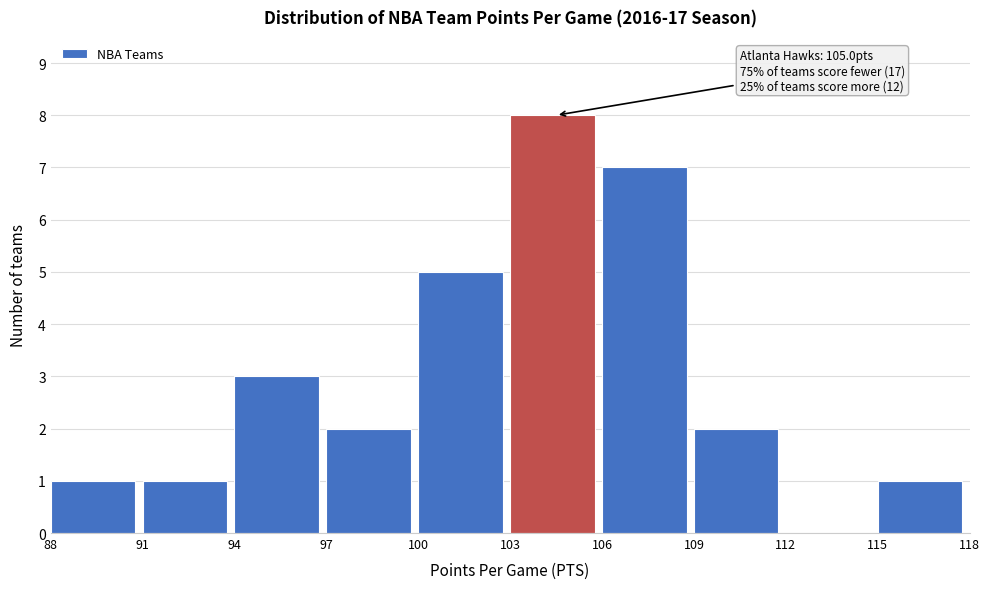

Which range on the x-axis has the tallest bar?

103 to 106